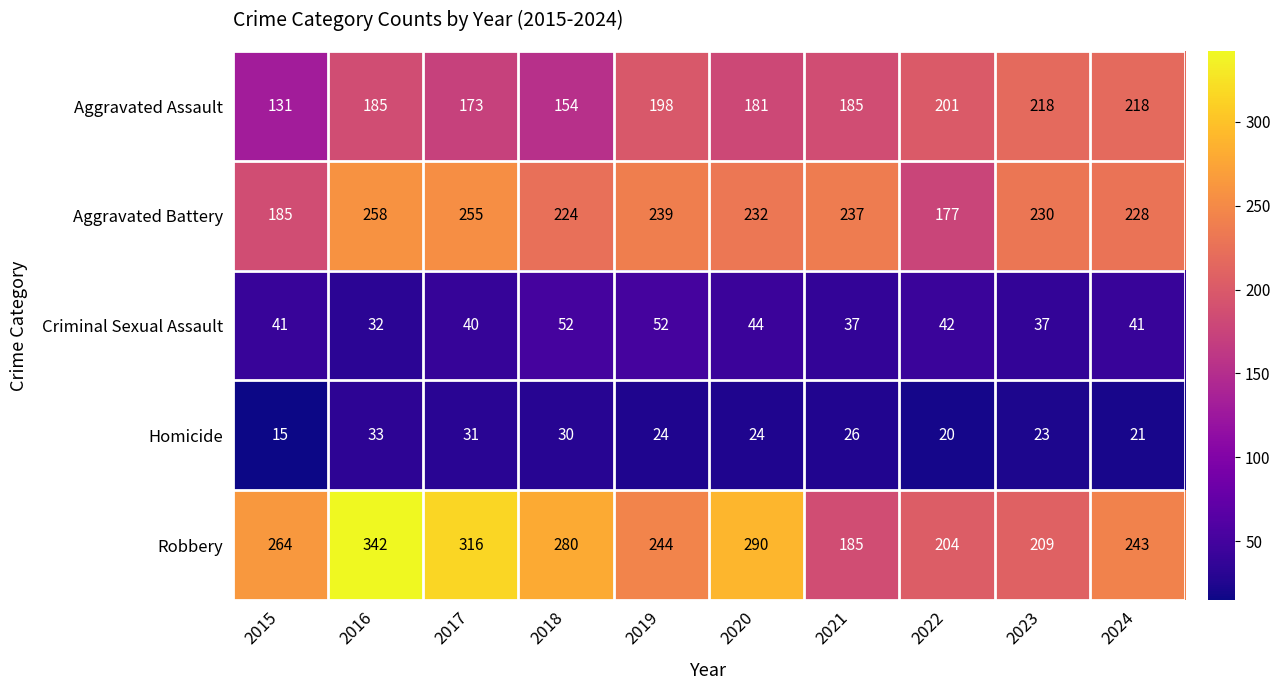

What value does the Homicide series have at 2021, to the nearest 5?

25